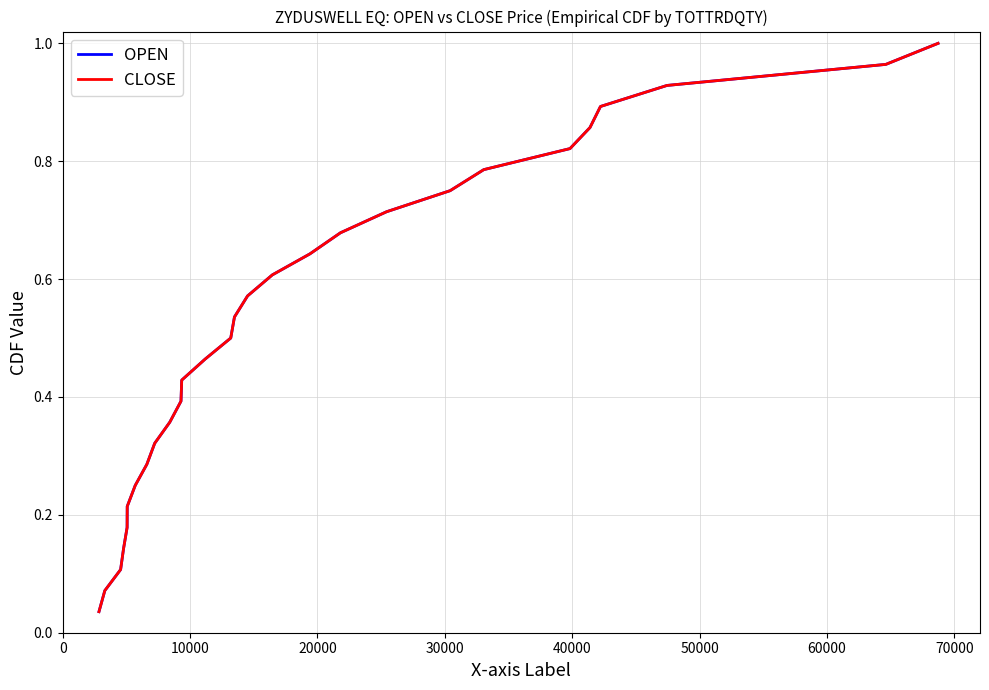

Does the chart have visible grid lines?

Yes